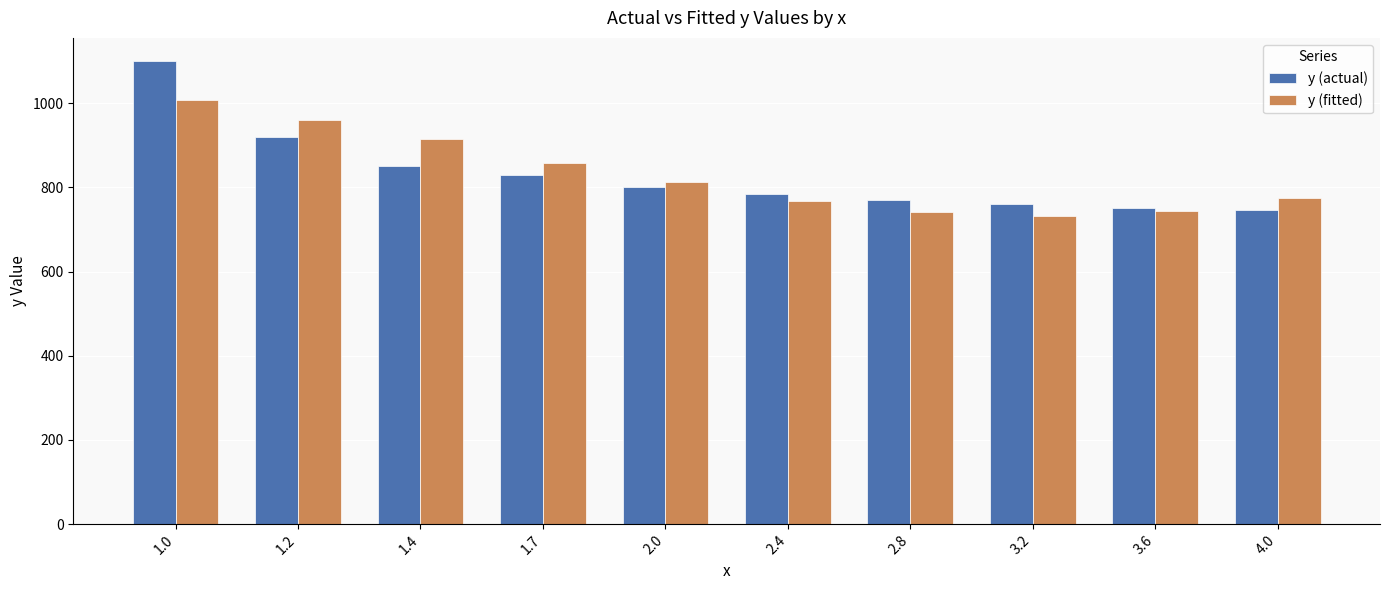

Which series has the widest spread of values?

y (actual)